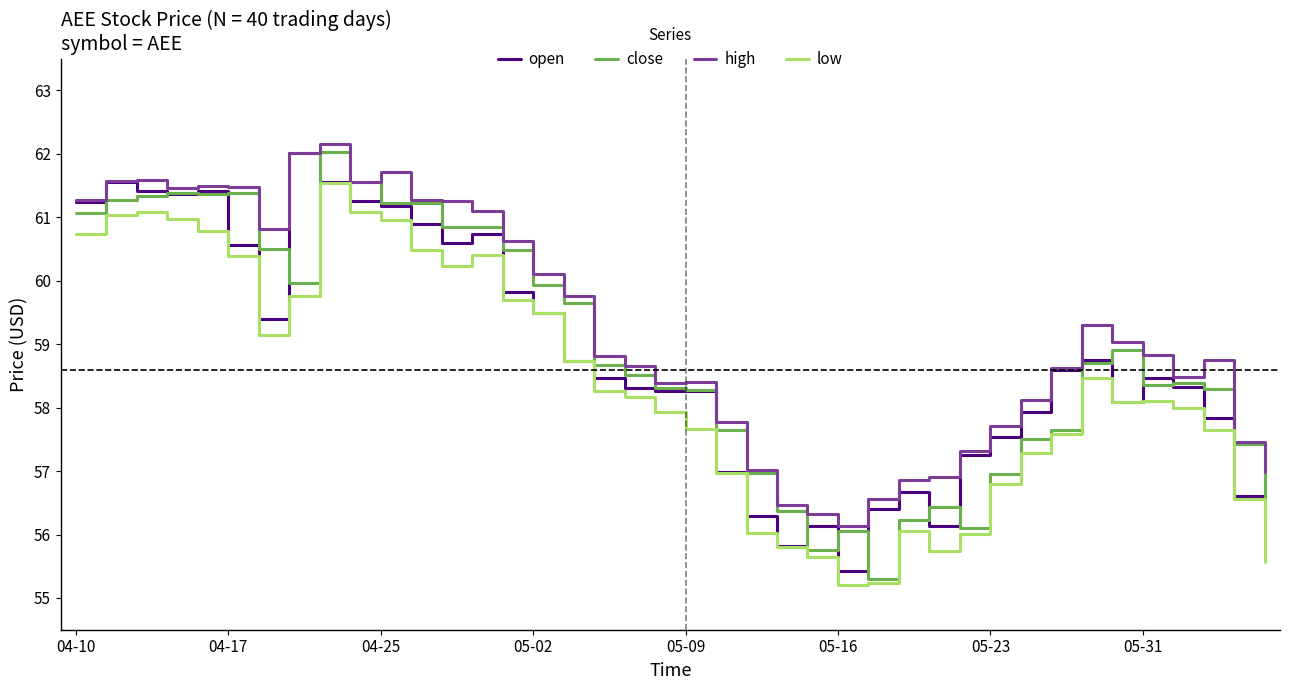

What is the minimum value shown in the chart?

55.2